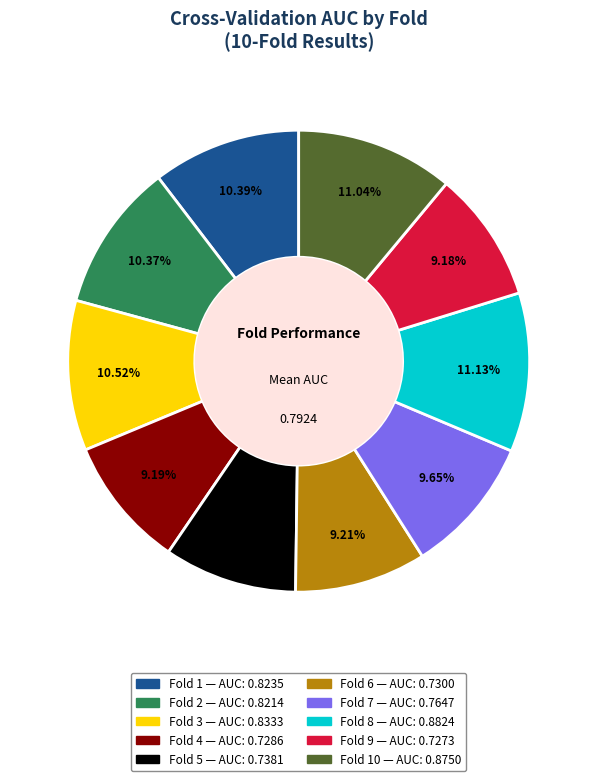

How many slices are in this pie chart?

10